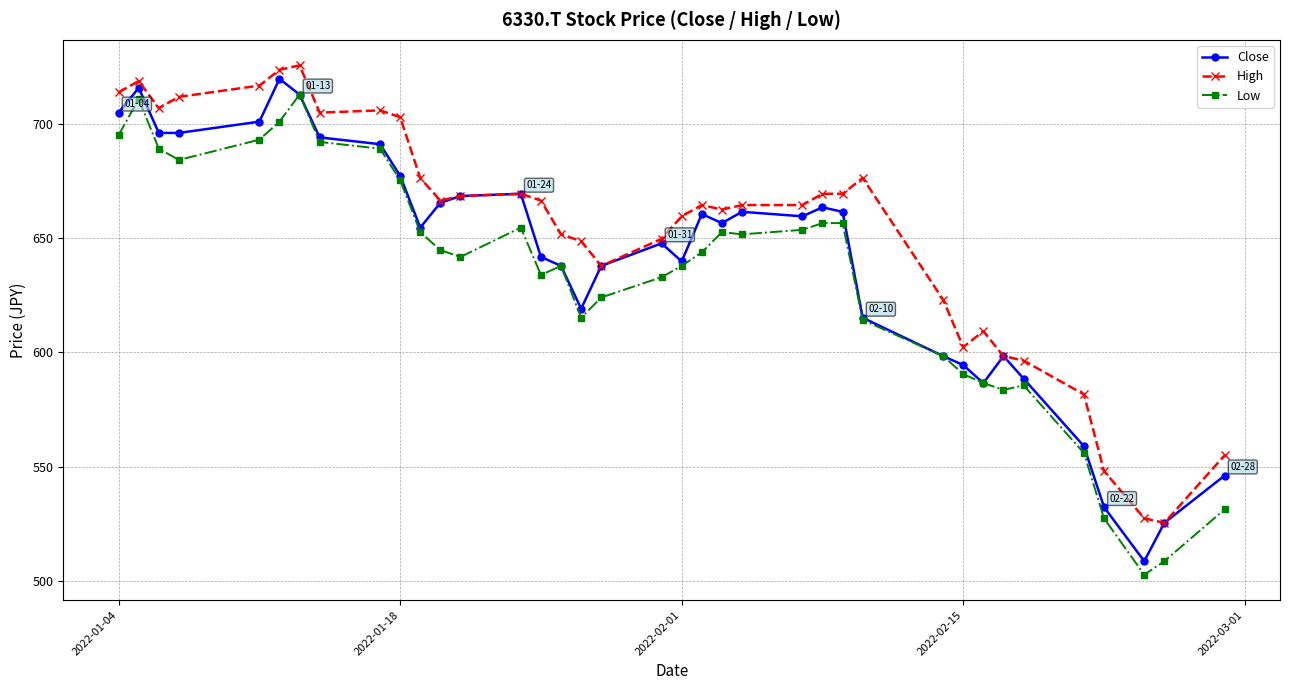

What is the sum of all High values?

24165.8